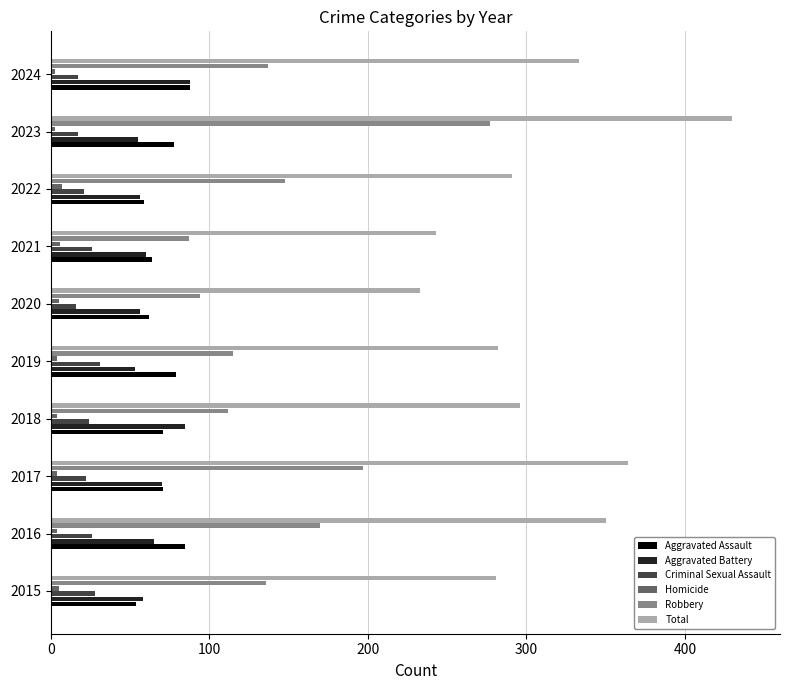

Which series has the largest total across all categories?

Total